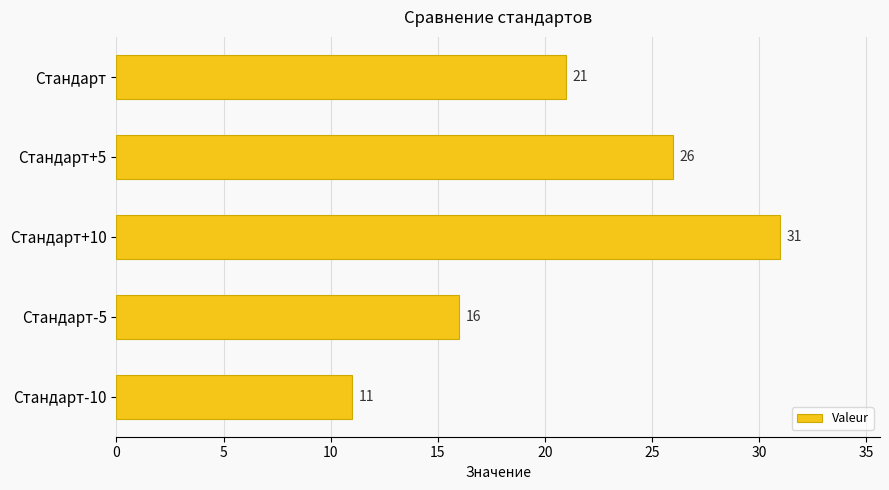

What is the smallest value displayed?

11